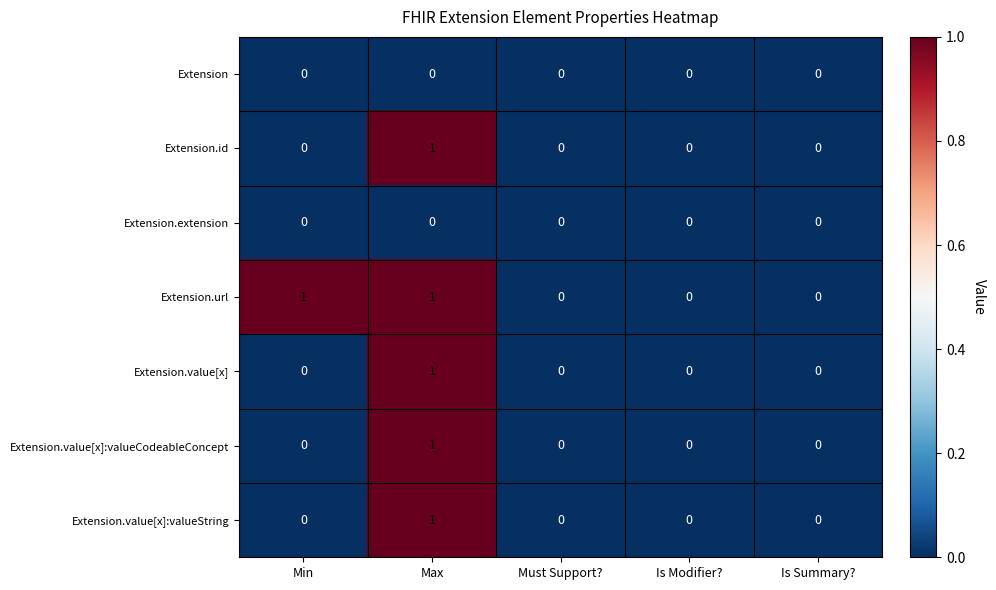

How many Extension.value[x]:valueString values are between 0 and 1?

5